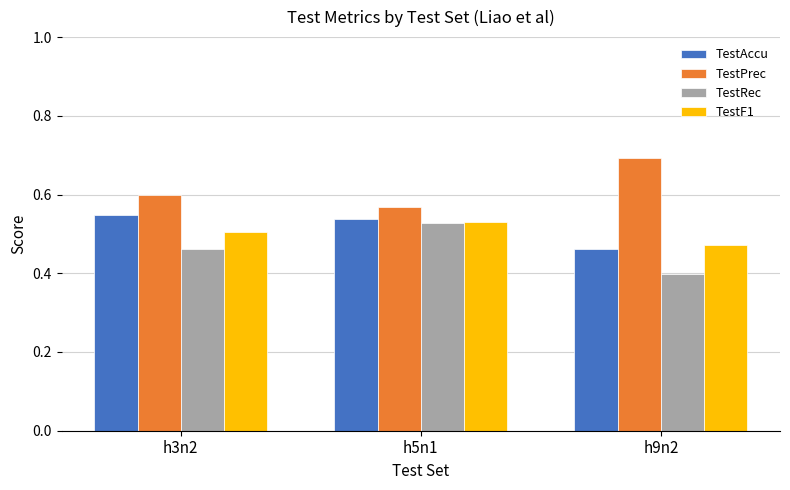

How many groups of bars are there?

3